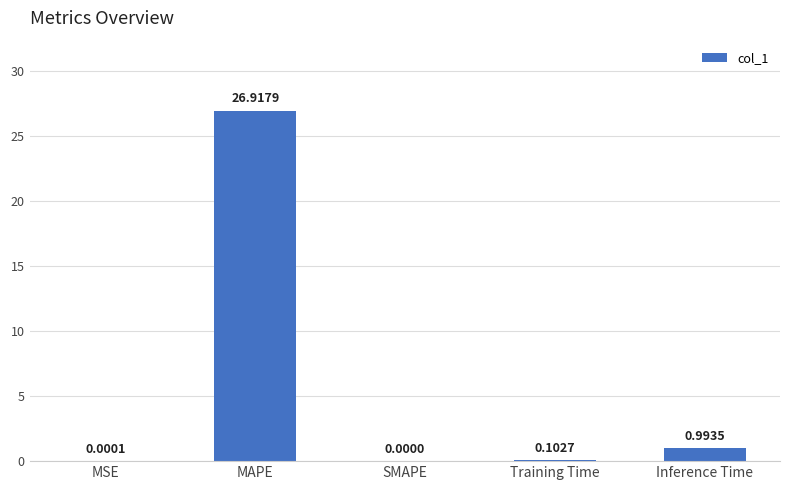

Which category has the highest value across all series?

MAPE